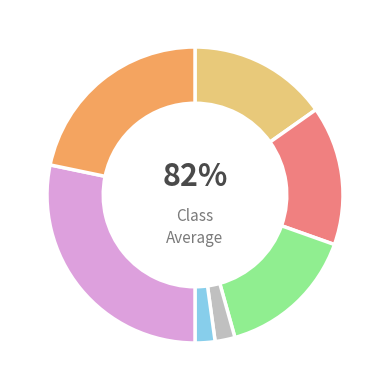

How many slices are in this pie chart?

7